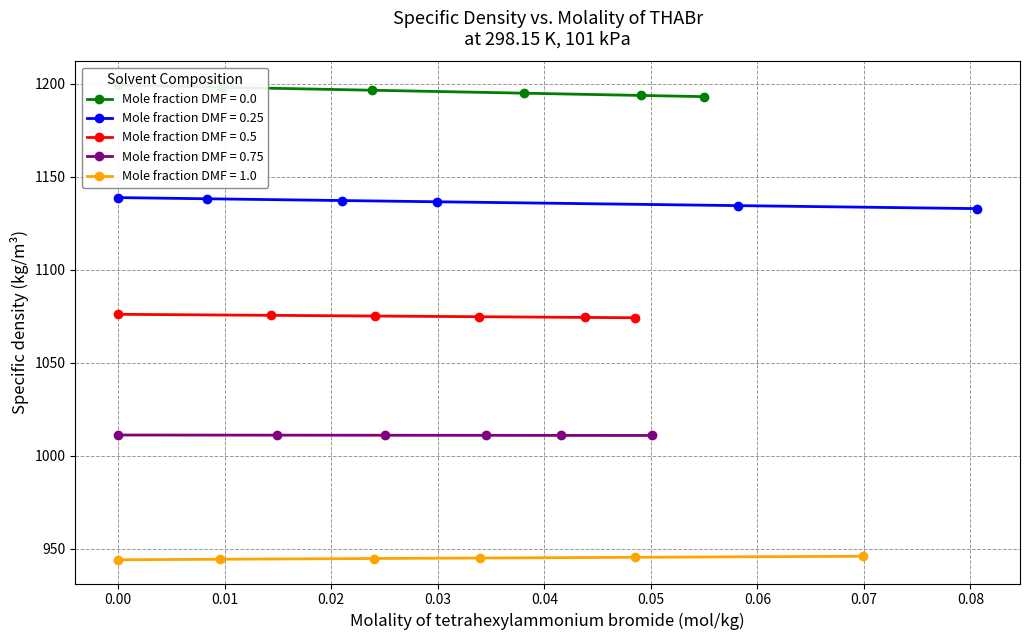

Rank the series by their average value, from highest to lowest.

Mole fraction DMF = 0.0, Mole fraction DMF = 0.25, Mole fraction DMF = 0.5, Mole fraction DMF = 0.75, Mole fraction DMF = 1.0